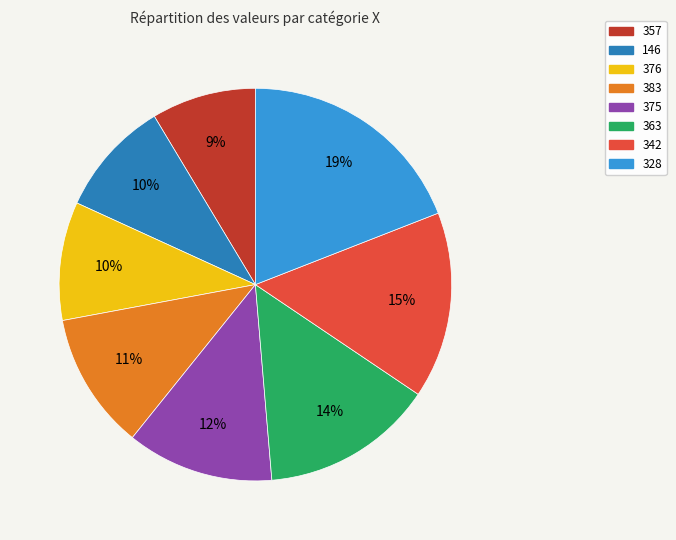

To the nearest percent, what is the difference between the 357 and 376 slice percentages?

1%